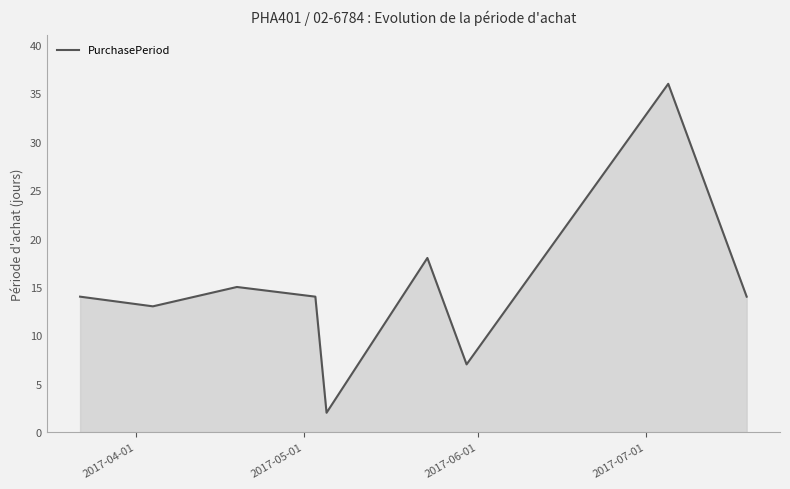

What is the maximum value shown in the chart?

36